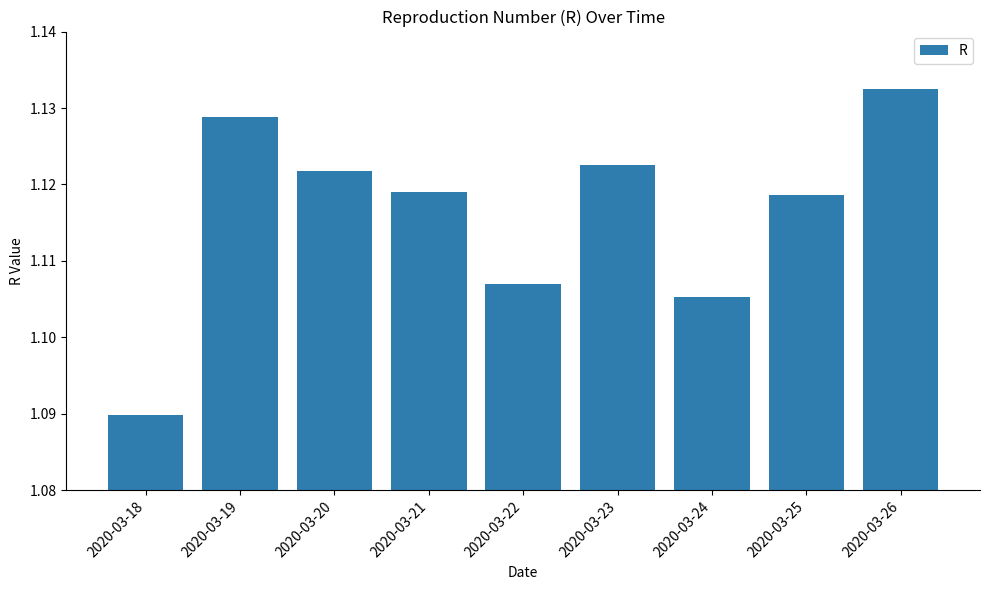

Is it true that the value at 2020-03-19 is 0.4?

False